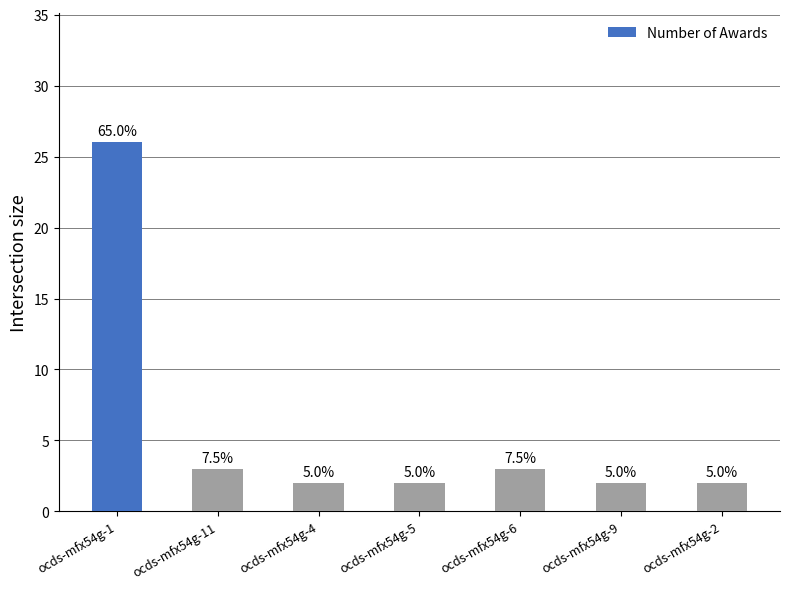

Is it true that the value at ocds-mfx54g-11 is 3?

True